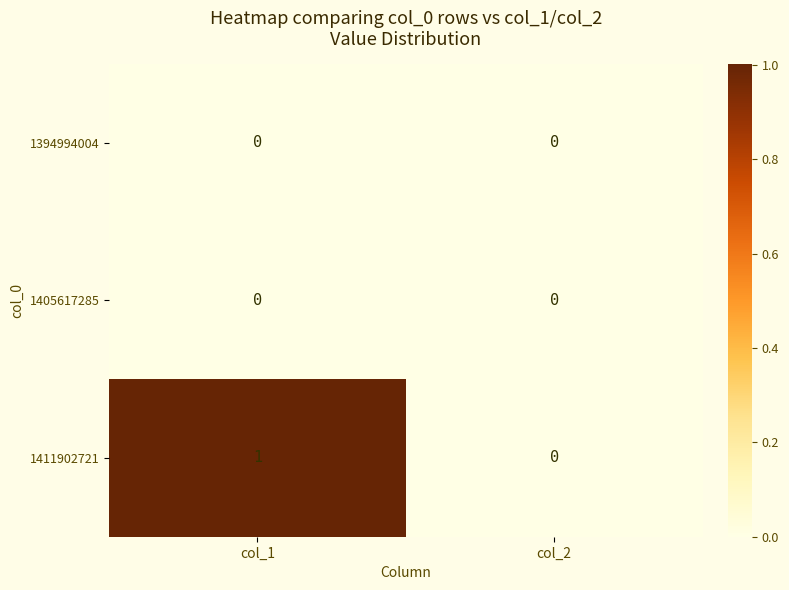

How many categories are shown in the chart?

2